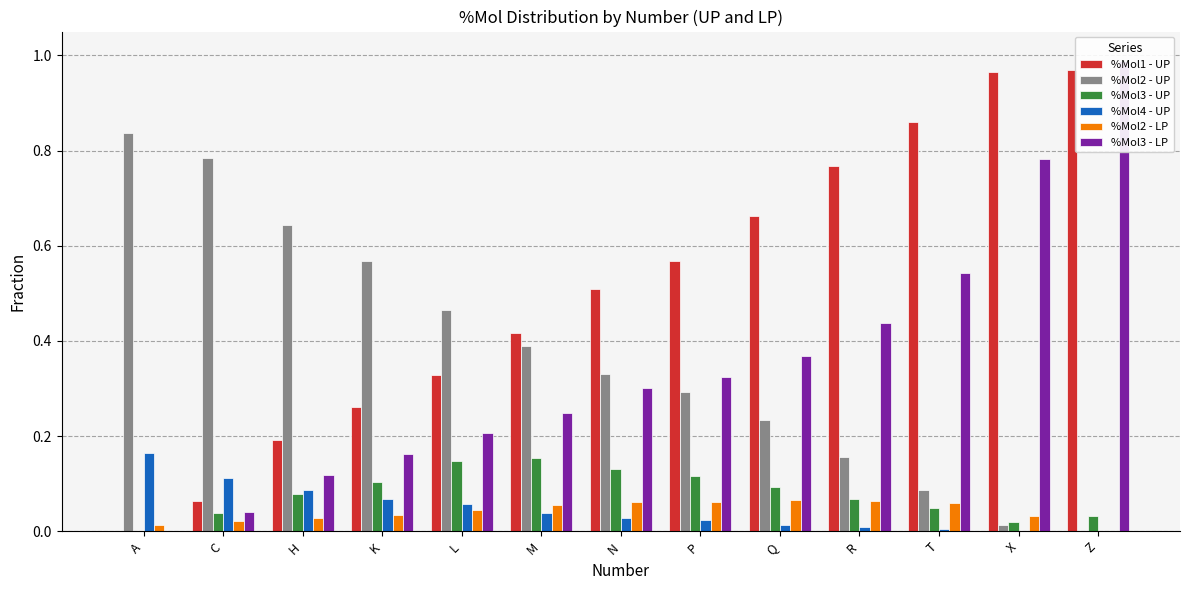

Which has a higher value, N or Z?

Z